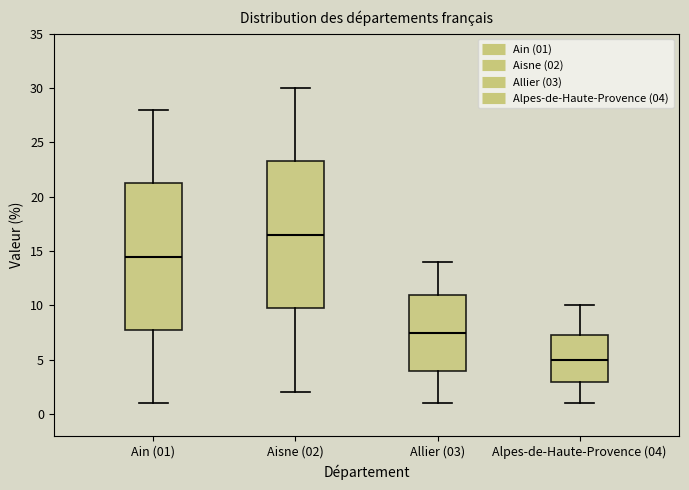

Reading left to right, transcribe this box plot: for each box, give where its median line is, the range the box spans, and where its two whiskers end, as read against the y-axis. The values are not printed on the chart, so give them approximately, as read against the axis.

Ain (01): median 14.5, box 8.0 to 21.5, whiskers 1.0 to 28.0
Aisne (02): median 16.5, box 10.0 to 23.5, whiskers 2.0 to 30.0
Allier (03): median 7.5, box 4.0 to 11.0, whiskers 1.0 to 14.0
Alpes-de-Haute-Provence (04): median 5.0, box 3.0 to 7.5, whiskers 1.0 to 10.0